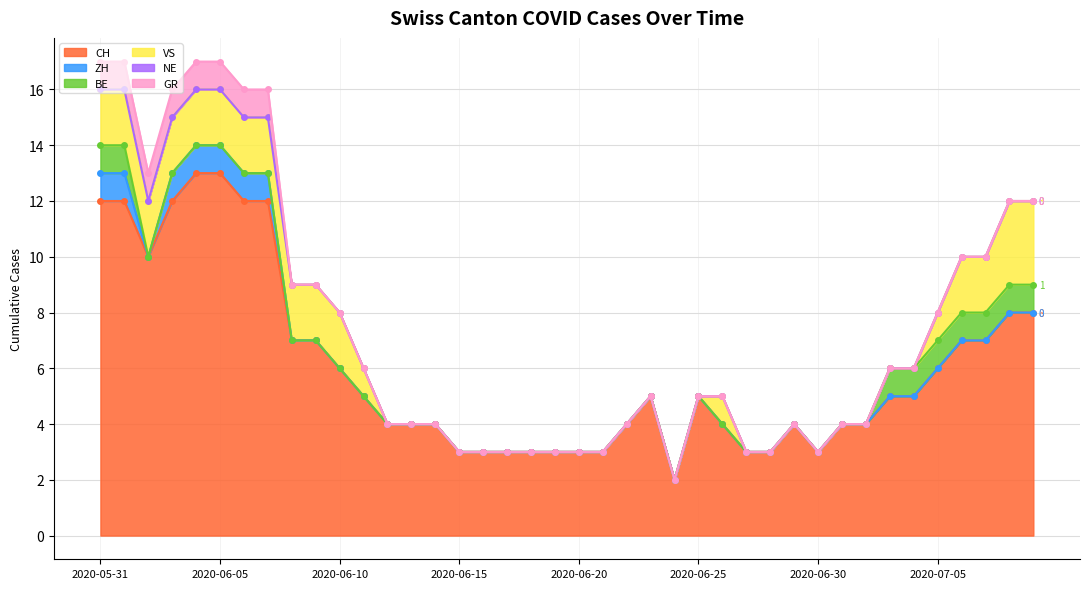

How many data points does each series have?

40